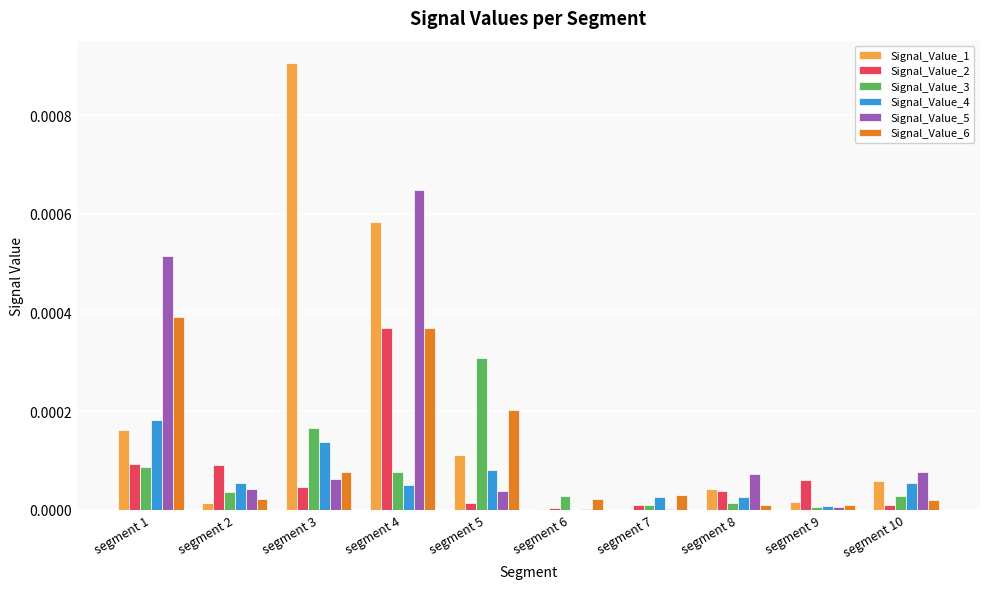

At which category does the chart reach its peak across all series?

segment 3